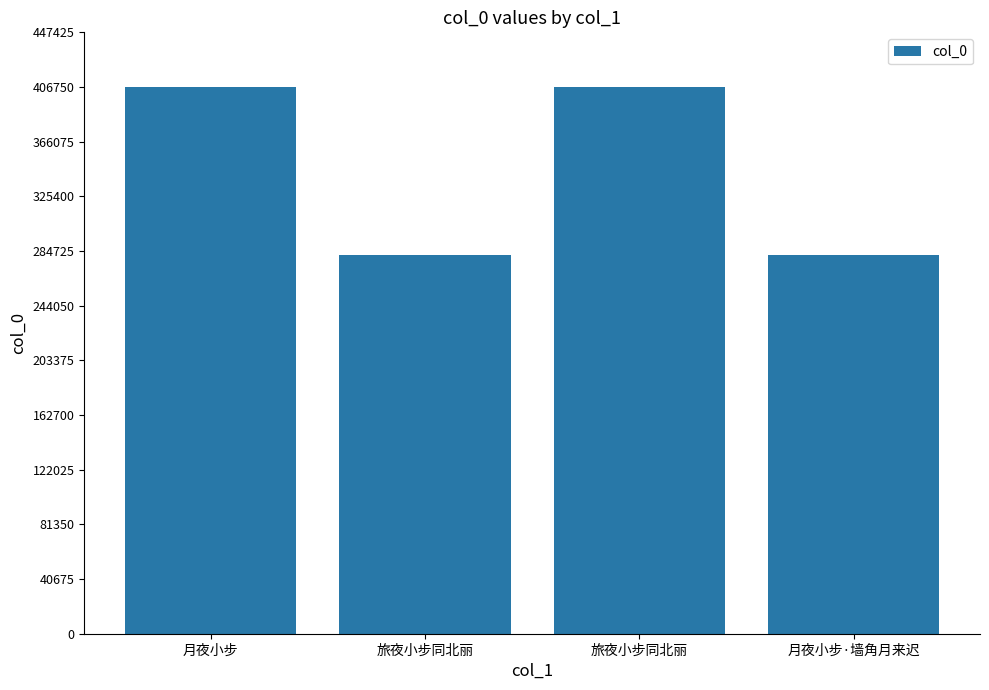

What is the sum of the values at 月夜小步 and 旅夜小步同北丽?

813477